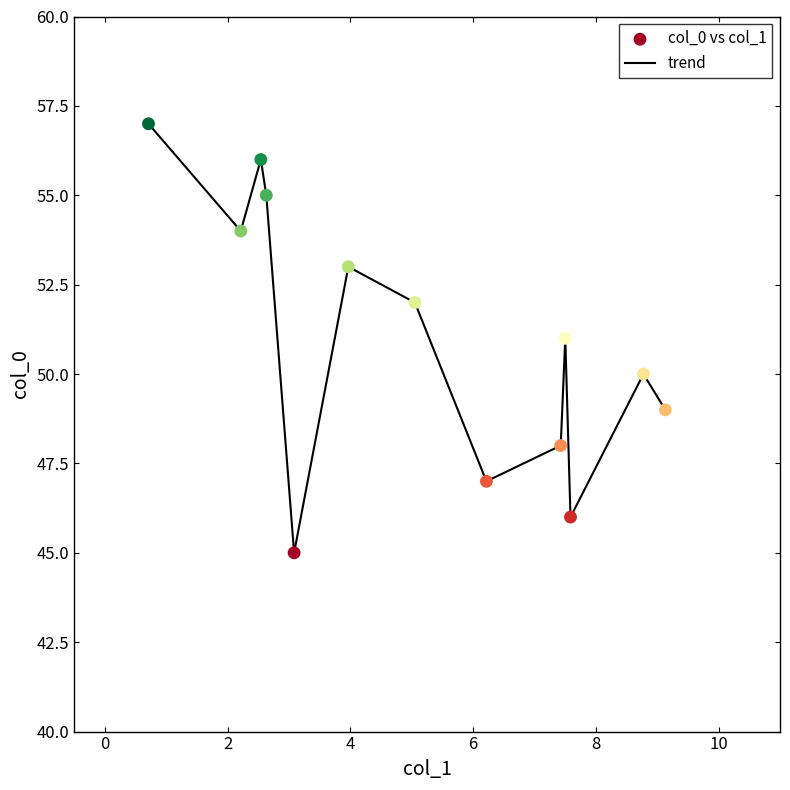

What is the difference between the maximum and minimum values?

12